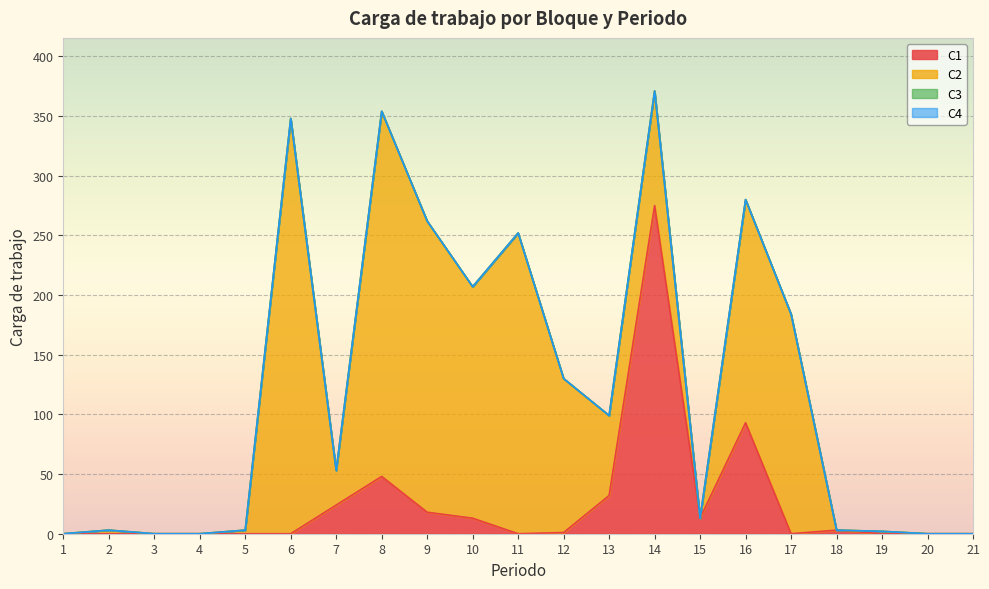

At how many categories does at least one series exceed 71?

9